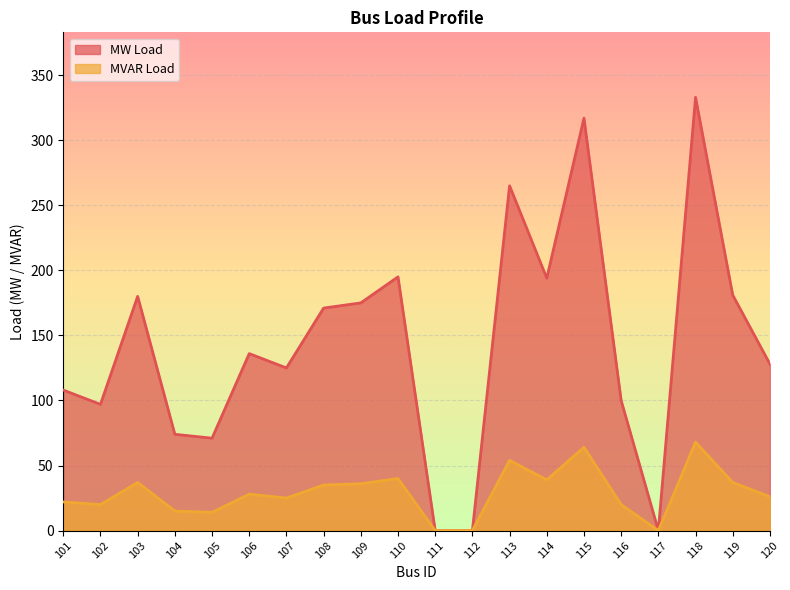

What are all the series names shown in the legend?

MW Load, MVAR Load